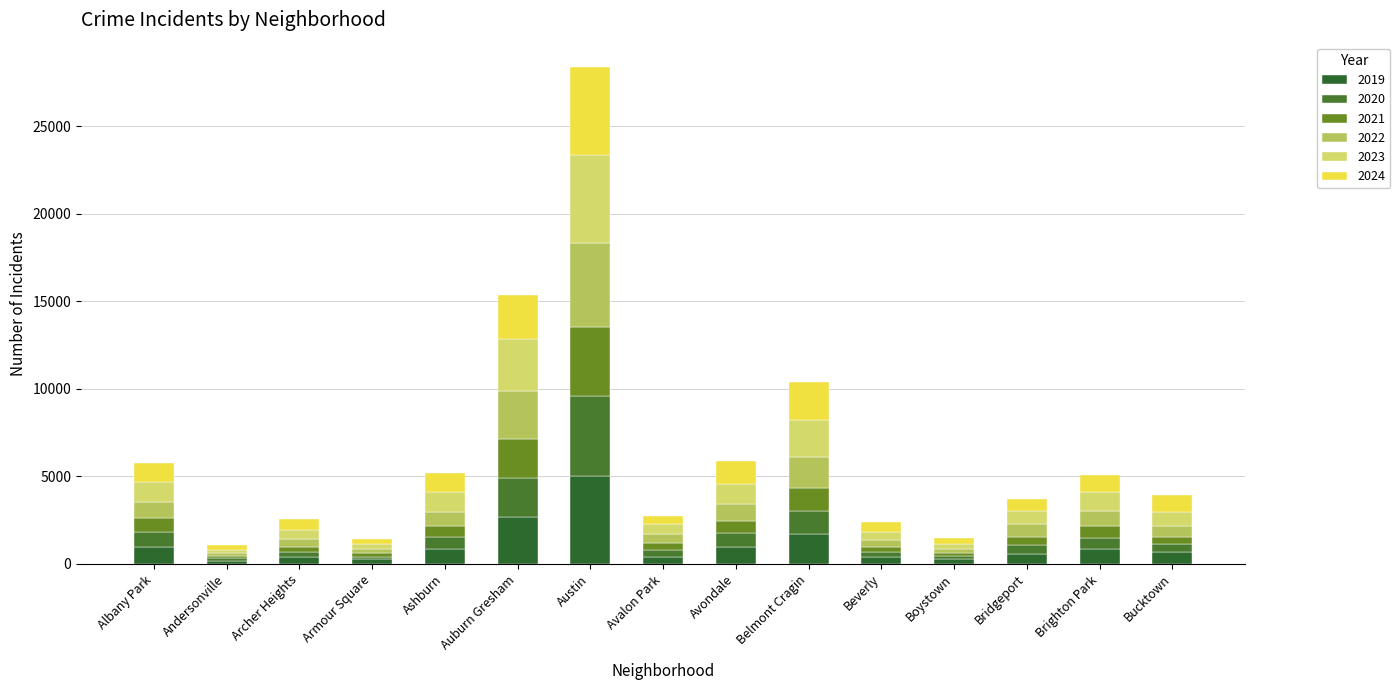

What are all the series names shown in the legend?

2019, 2020, 2021, 2022, 2023, 2024